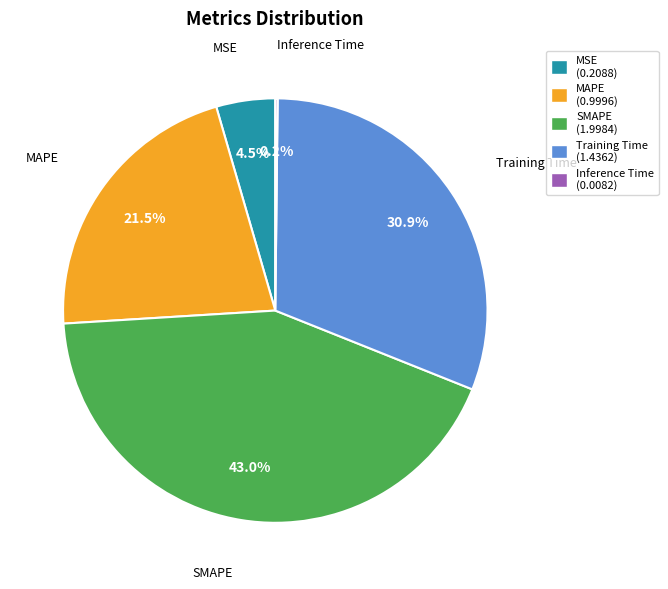

Combined, do MAPE (0.9996) and SMAPE (1.9984) account for over 50%?

Yes